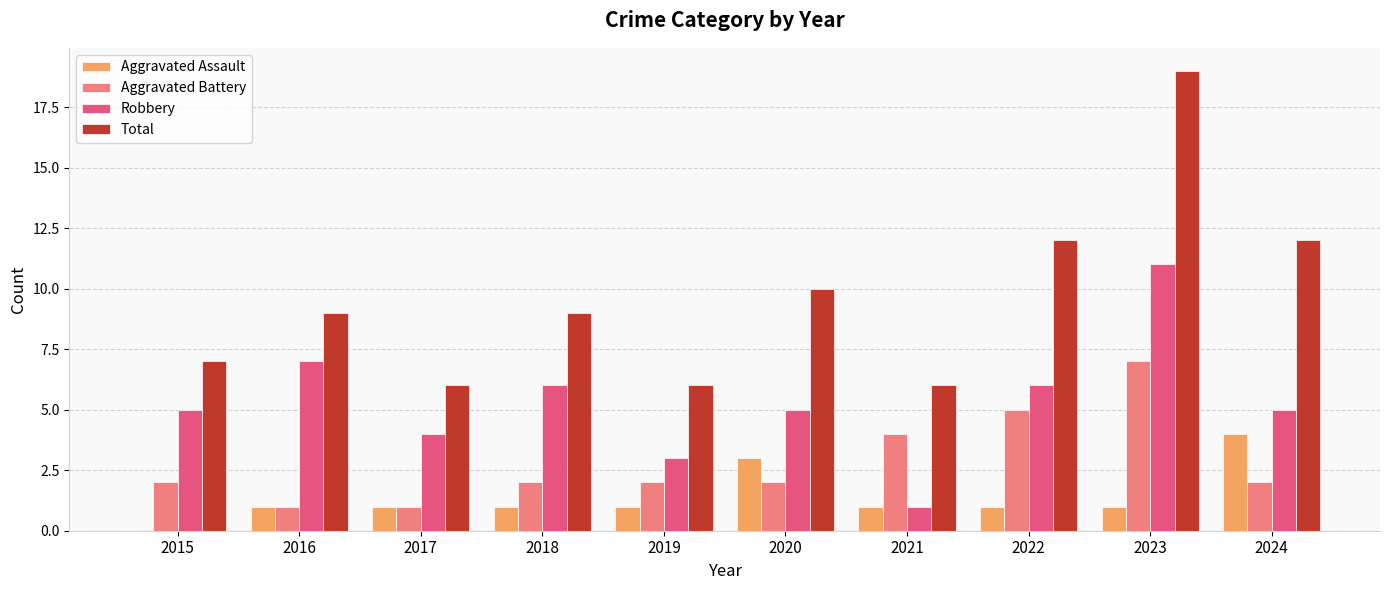

Is the value of Aggravated Assault at 2020 greater than the value of Total at 2018?

No